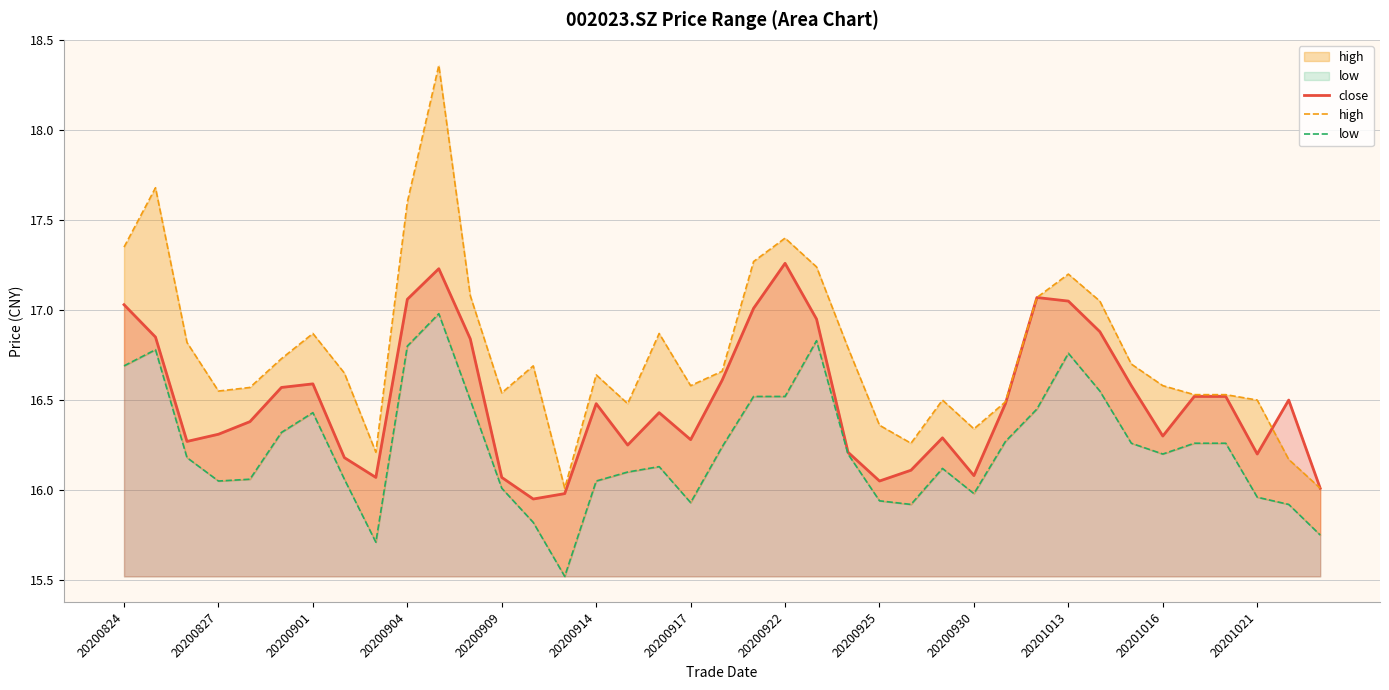

Count the number of categories in the chart.

39